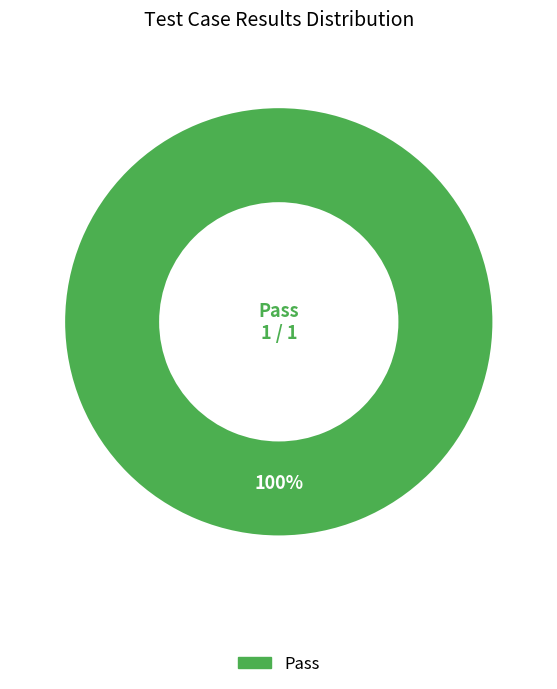

How many segments does this pie chart have?

1